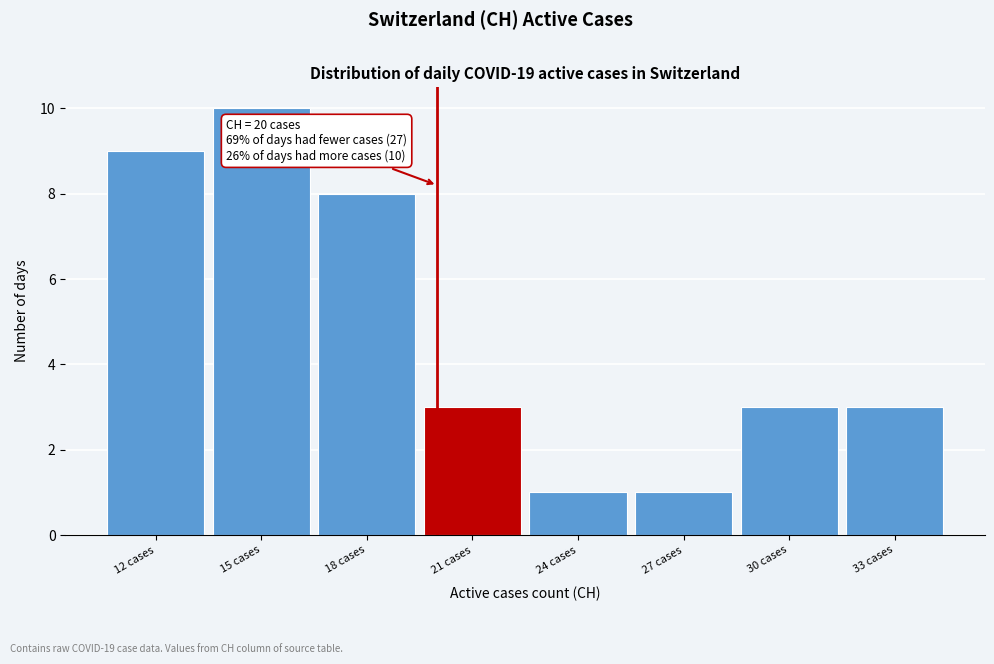

Which range on the x-axis has the tallest bar?

13.5 to 16.5